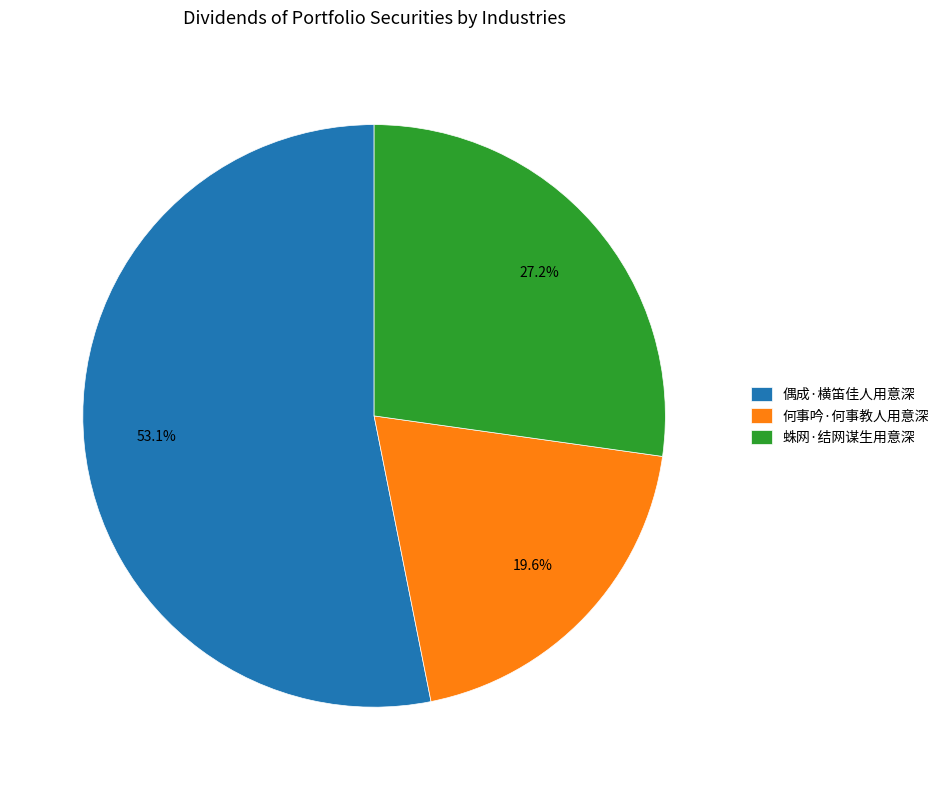

True or false: 何事吟·何事教人用意深 accounts for 9% of the total.

False